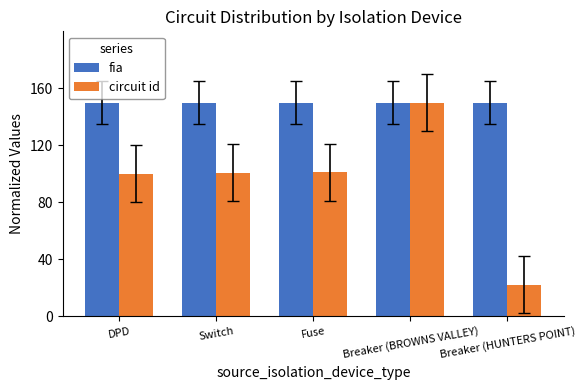

Between Fuse and Breaker (HUNTERS POINT), which series saw the biggest shift?

circuit id